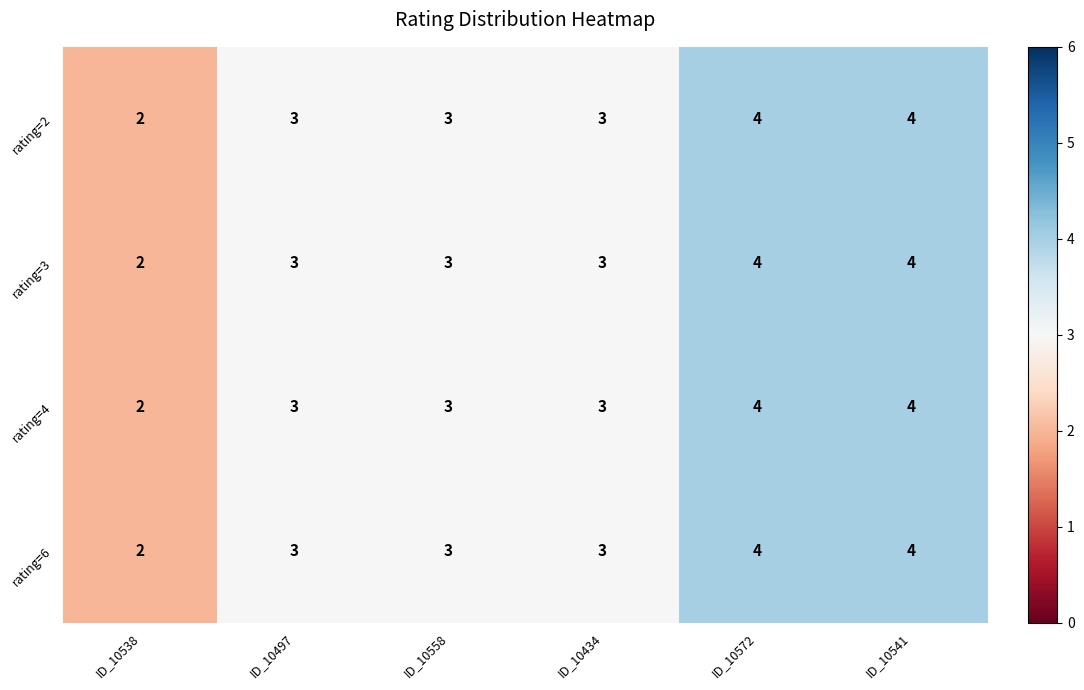

What is the greatest value displayed?

4